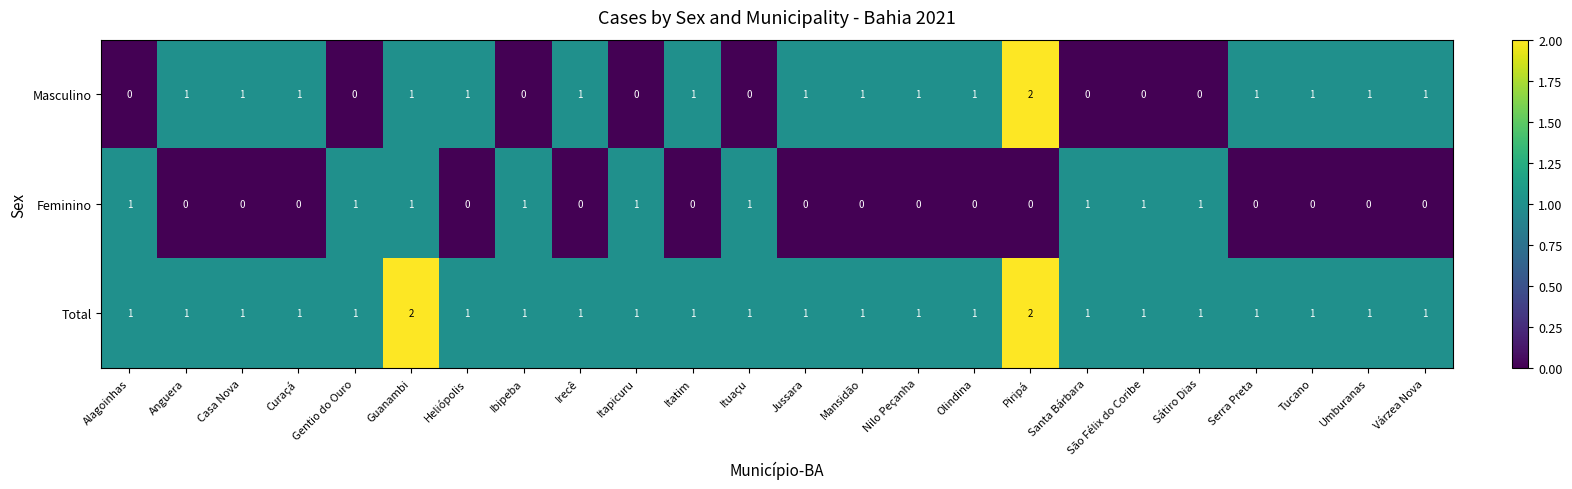

Which series has the widest spread of values?

Masculino